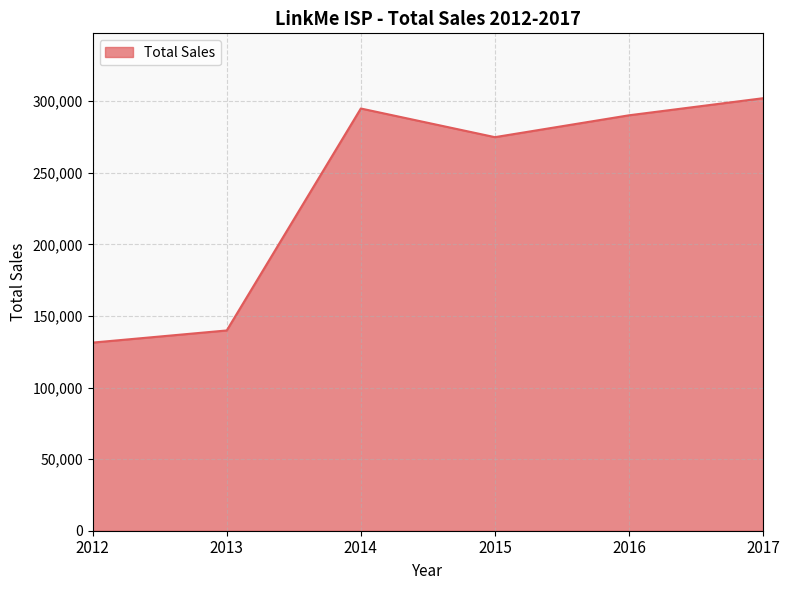

What is the ratio of the value at 2013 to the value at 2012?

1.1